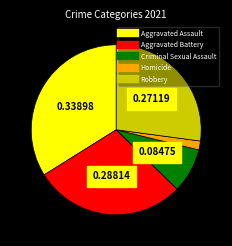

Which slice is the largest?

Aggravated Assault